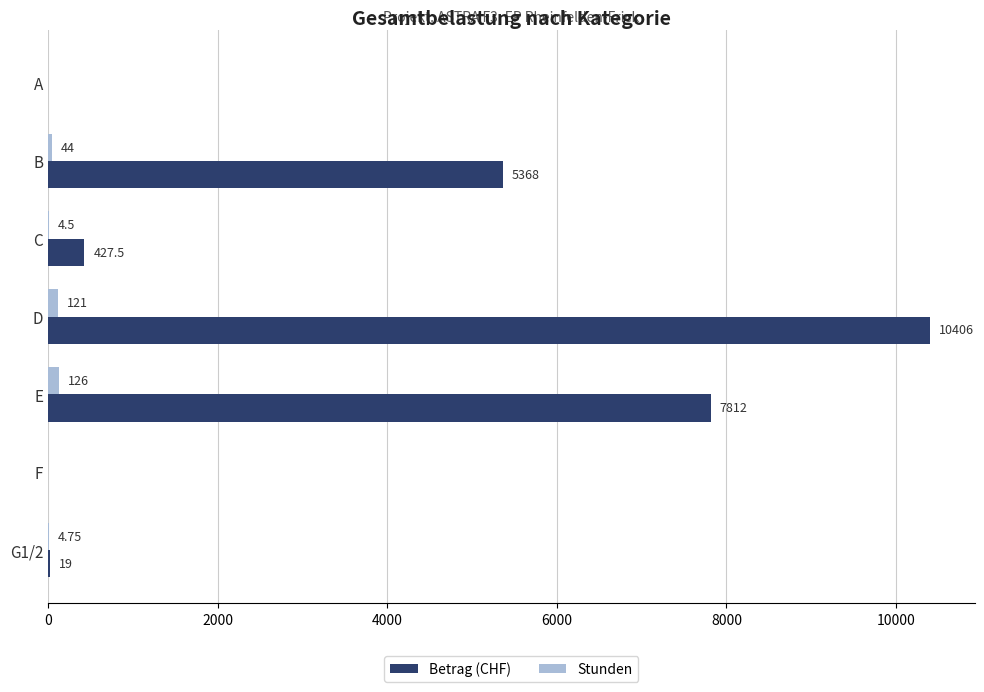

Where is Stunden nearest to the value 63?

B